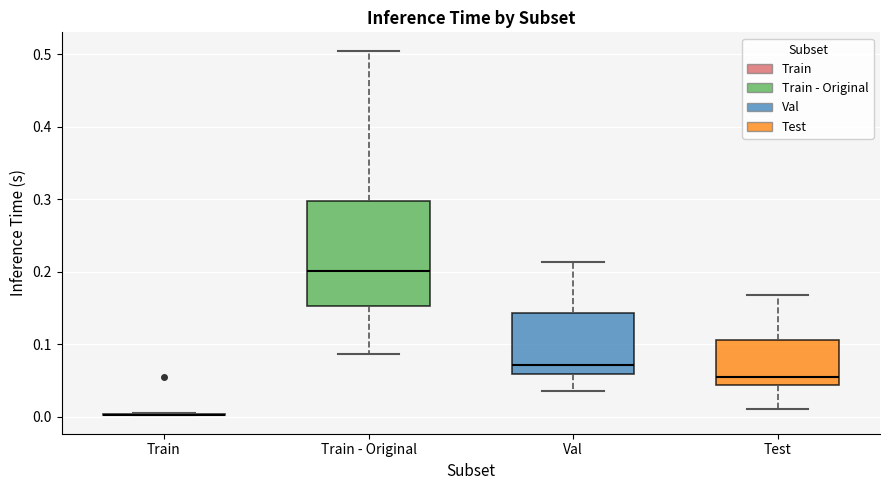

Reading left to right, read every box against the y-axis: the position of its median line, the range the box covers, and the ends of its whiskers. The values are not printed on the chart, so give them approximately, as read against the axis.

Train: box collapsed to a line at 0.00, whiskers 0.00 to 0.00
Train - Original: median 0.20, box 0.15 to 0.30, whiskers 0.09 to 0.51
Val: median 0.07, box 0.06 to 0.14, whiskers 0.04 to 0.21
Test: median 0.06, box 0.04 to 0.11, whiskers 0.01 to 0.17